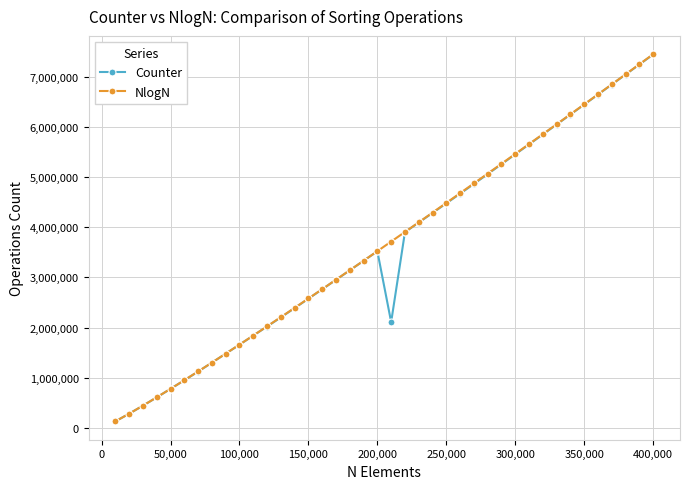

What is the highest value of the Counter series?

7439225